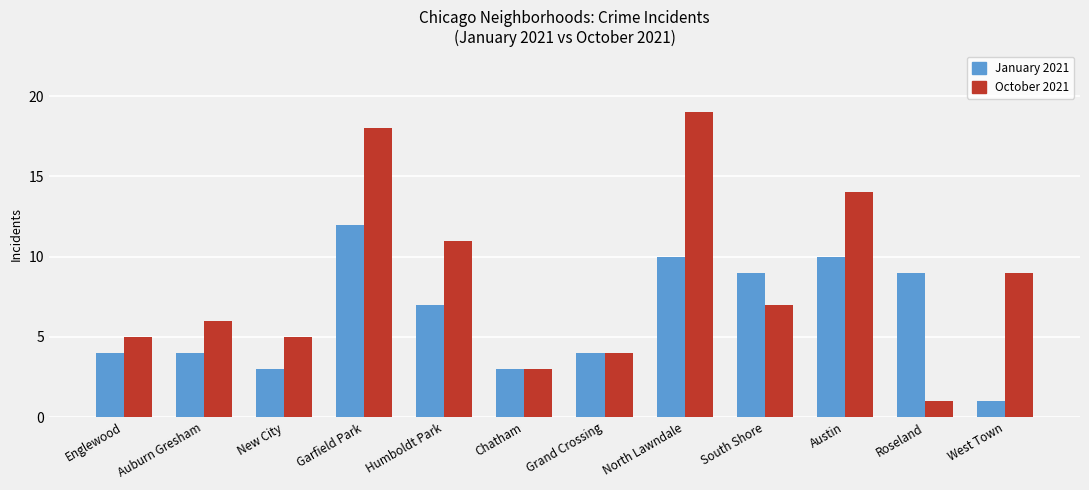

What is the approximate value of January 2021 at South Shore?

9